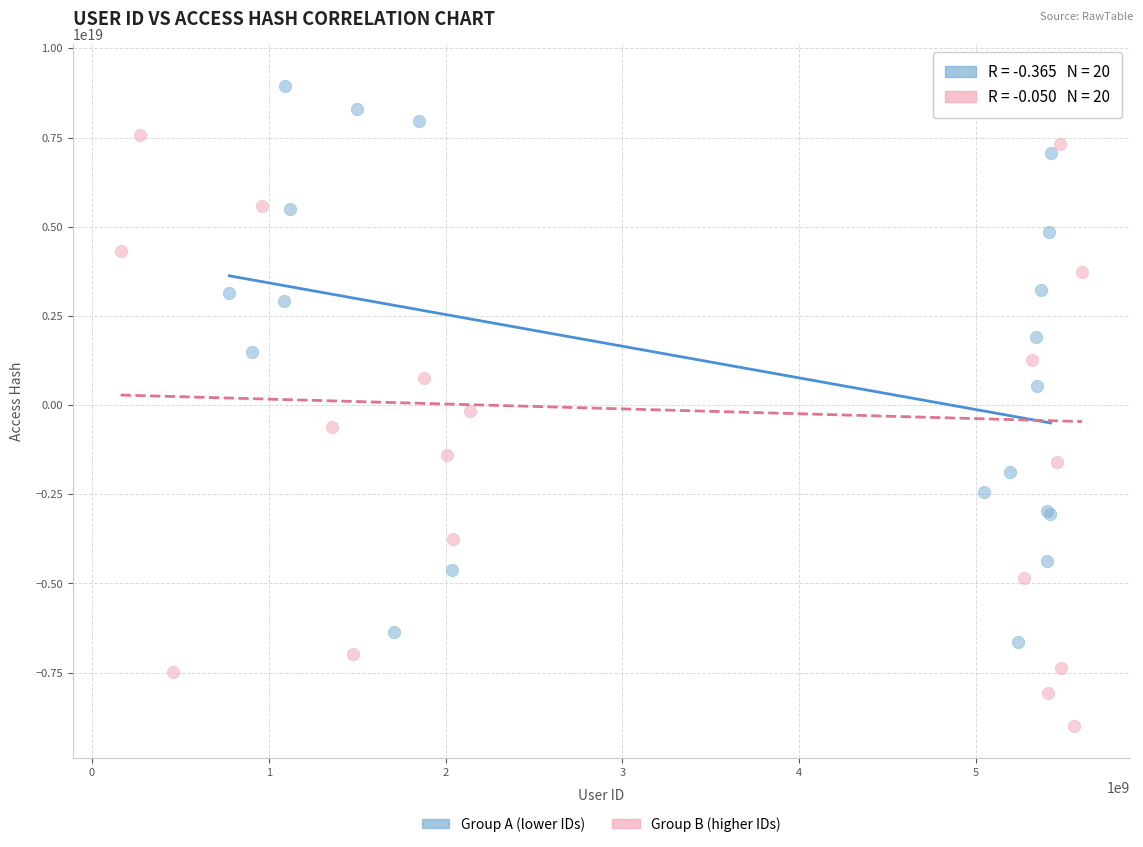

Which series has the widest spread of Y values?

Group B (higher IDs)